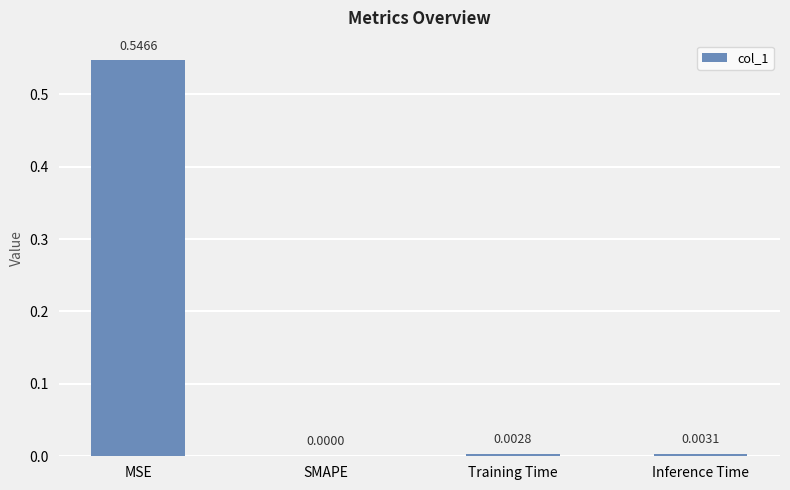

Where is the data nearest to the value 0?

SMAPE